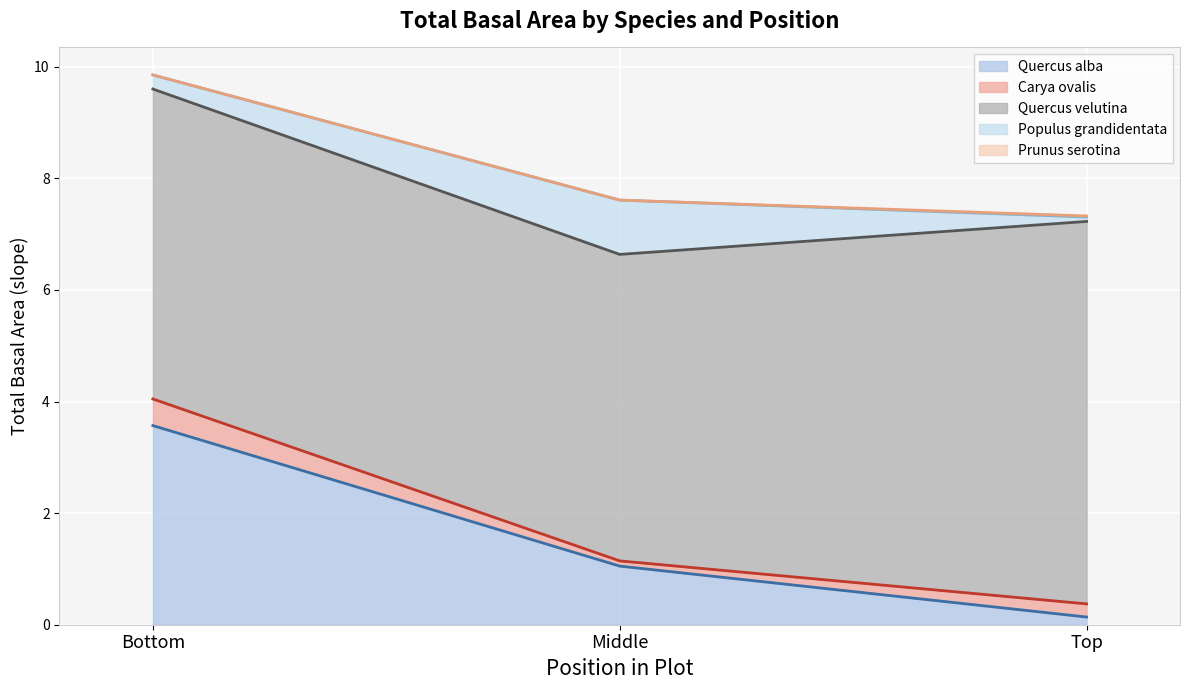

What is the total value across all series at Top?

7.3